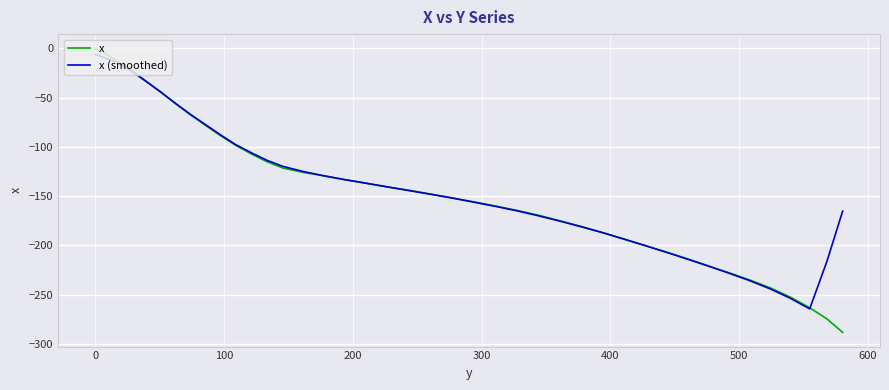

What is the minimum value shown in the chart?

-288.2